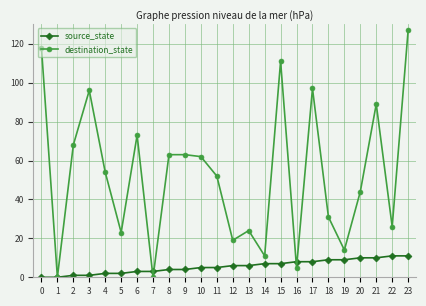

At which category is the sum across all series the highest?

23